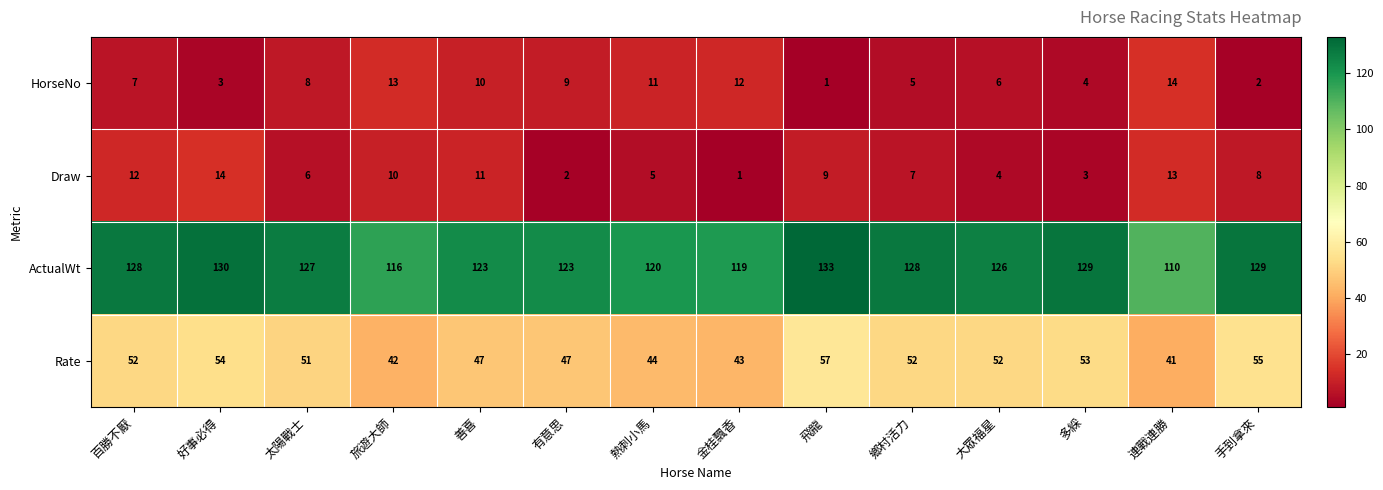

Rank the series at 有意思 from lowest to highest value.

Draw, HorseNo, Rate, ActualWt